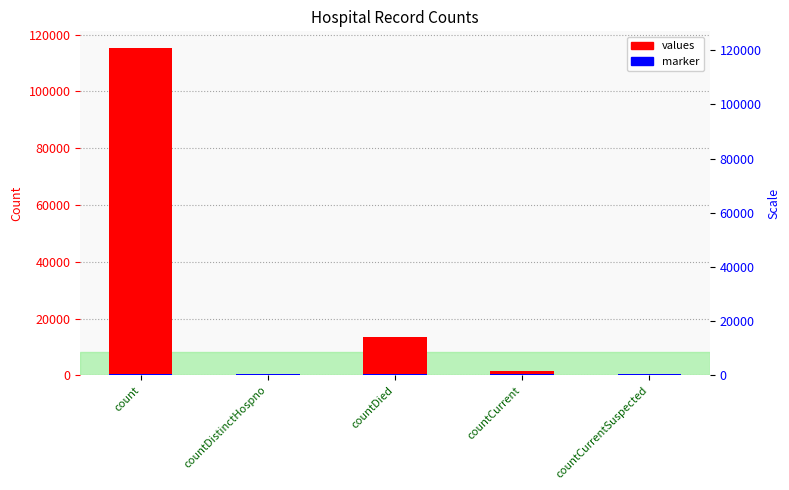

The values series shows 0.0 at countCurrentSuspected. True or false?

True